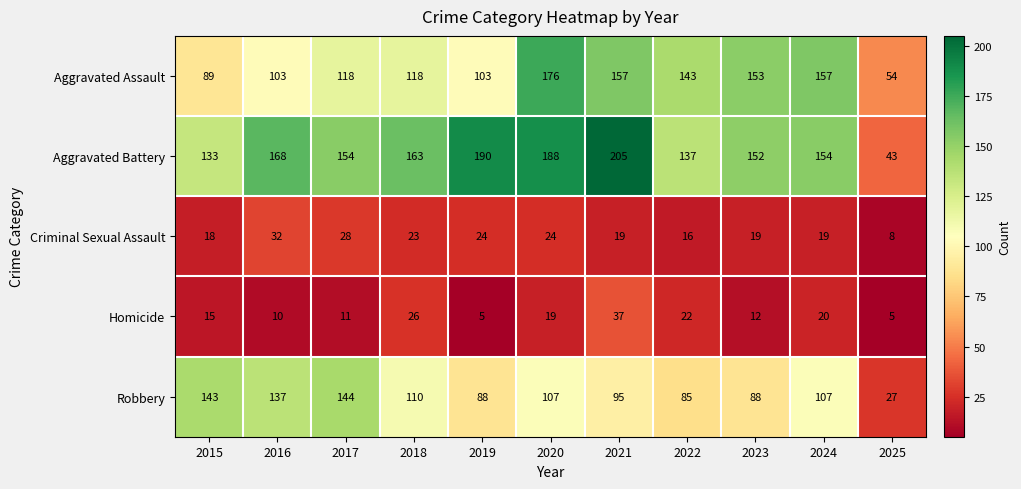

What is the difference between the highest and lowest values at 2023?

141